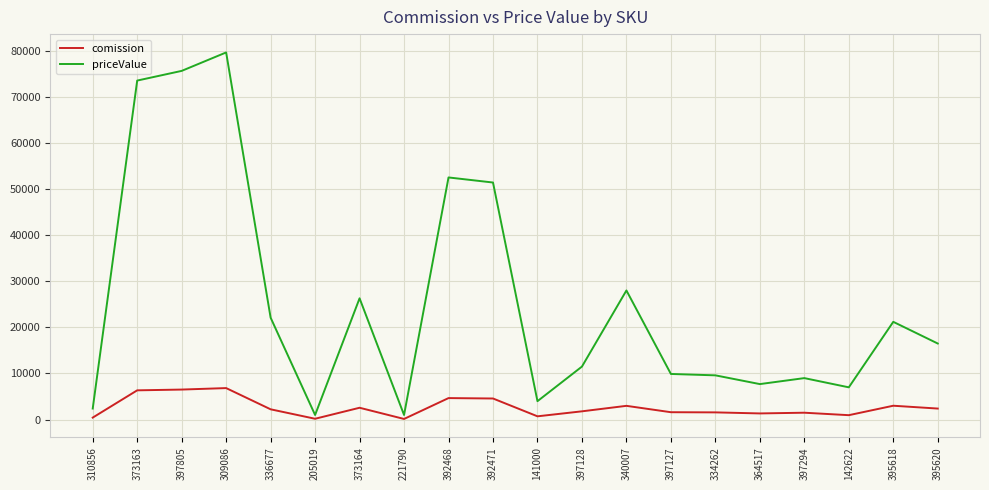

What is the total value across all series at 309086?

86417